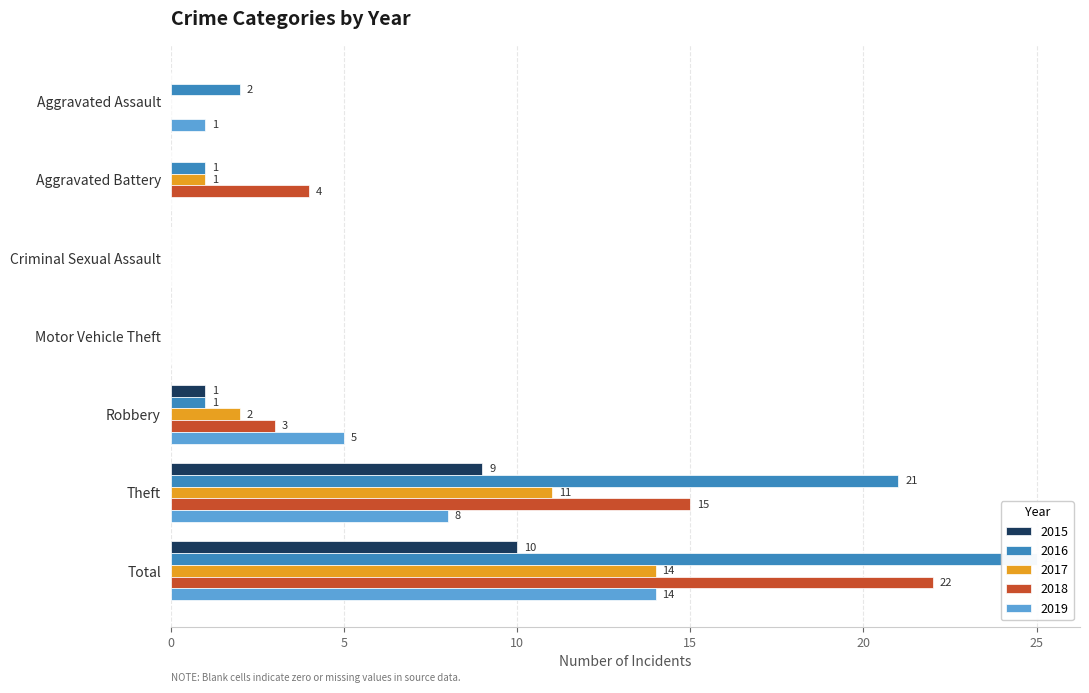

What position from the left is Total?

7